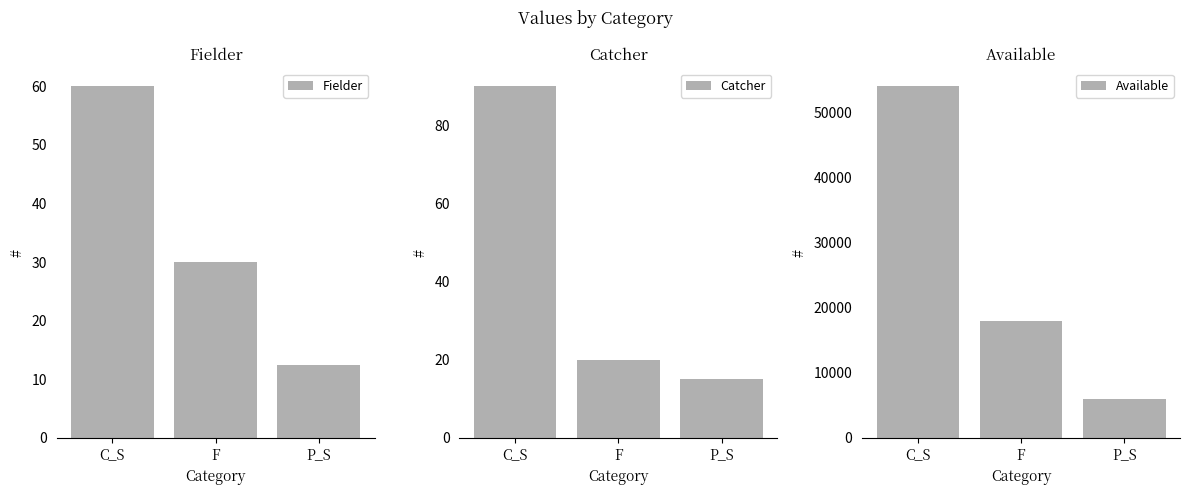

What is the value of the Available bar at the 2nd from the left?

18000